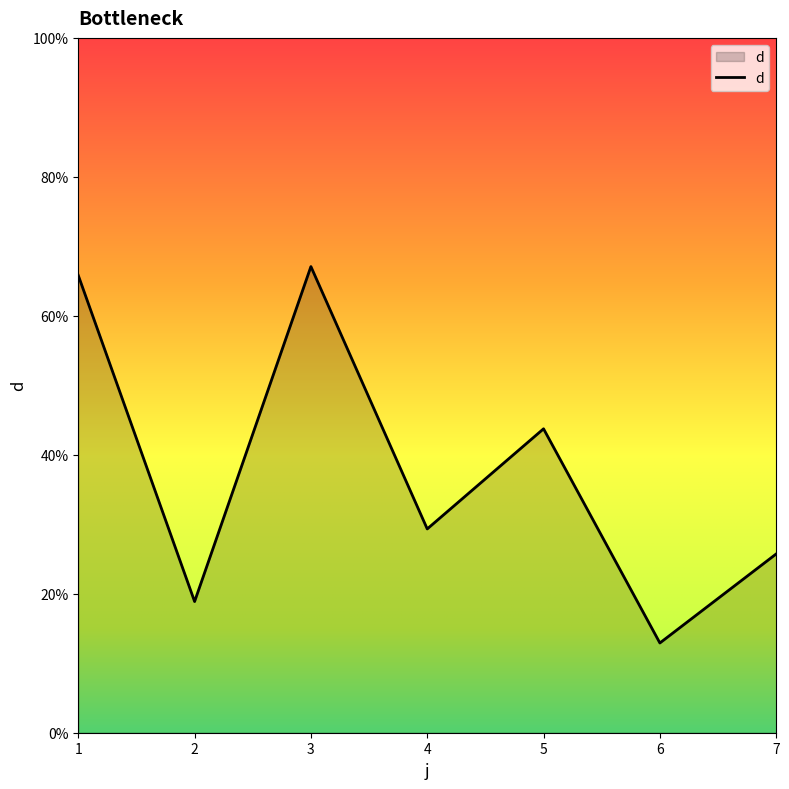

Rank the categories by value from lowest to highest.

6, 2, 7, 4, 5, 1, 3